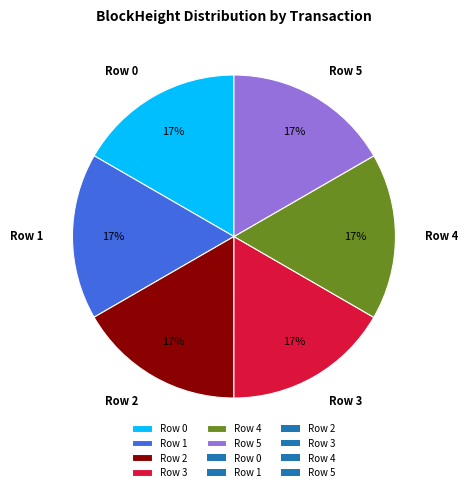

To the nearest percent, what is the combined percentage of Row 5 and Row 4?

33%